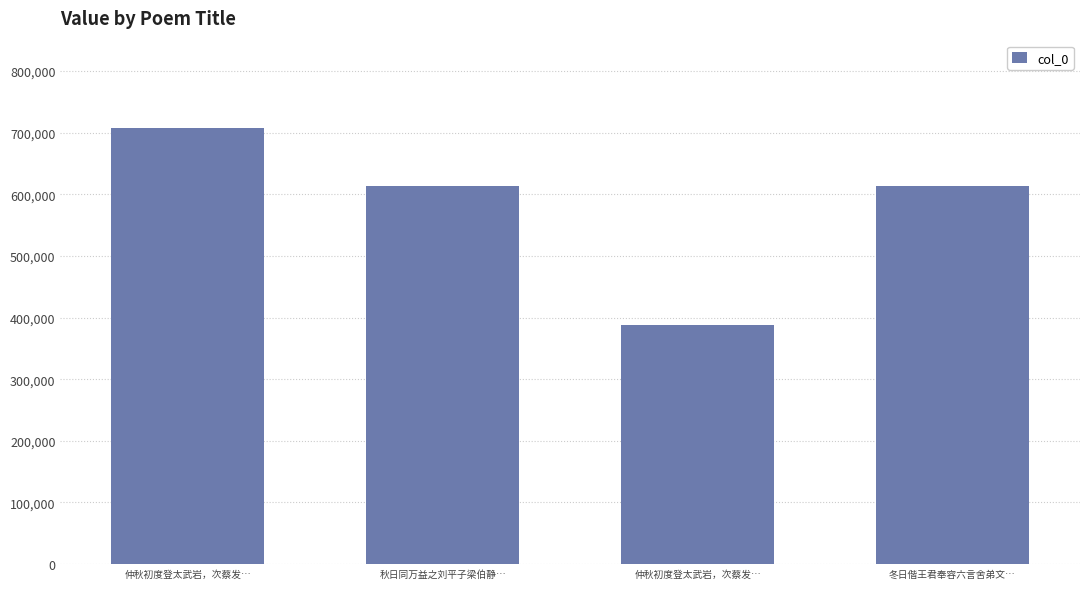

How many data points does each series have?

4